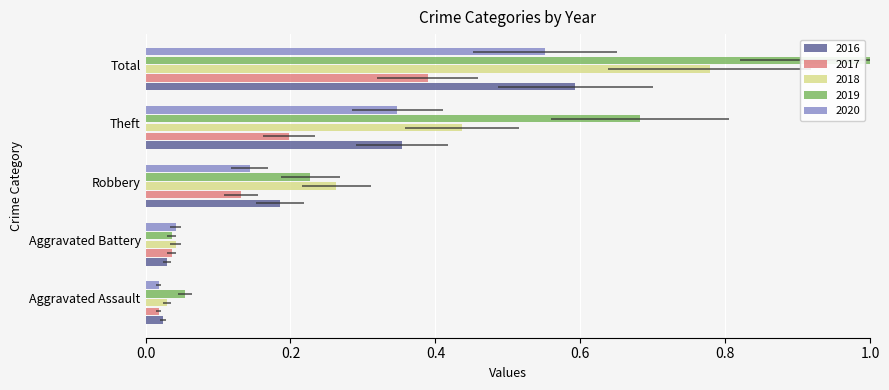

What are all the series names shown in the legend?

2016, 2017, 2018, 2019, 2020